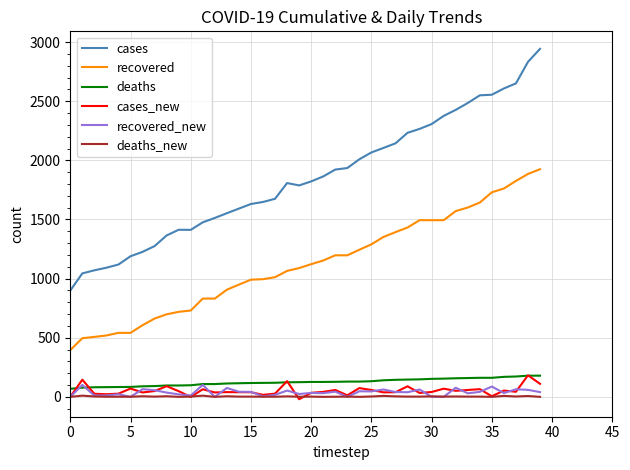

True or false: recovered_new and recovered intersect in this chart.

False